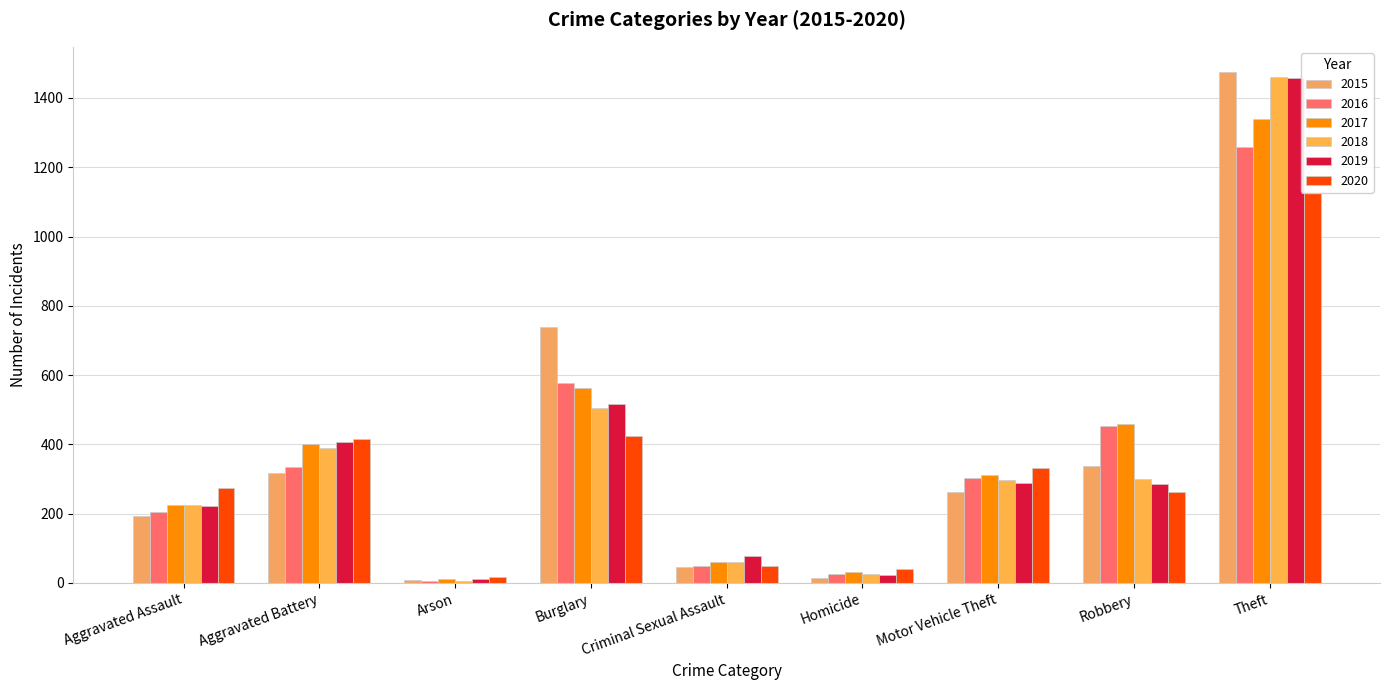

What are all the series names shown in the legend?

2015, 2016, 2017, 2018, 2019, 2020